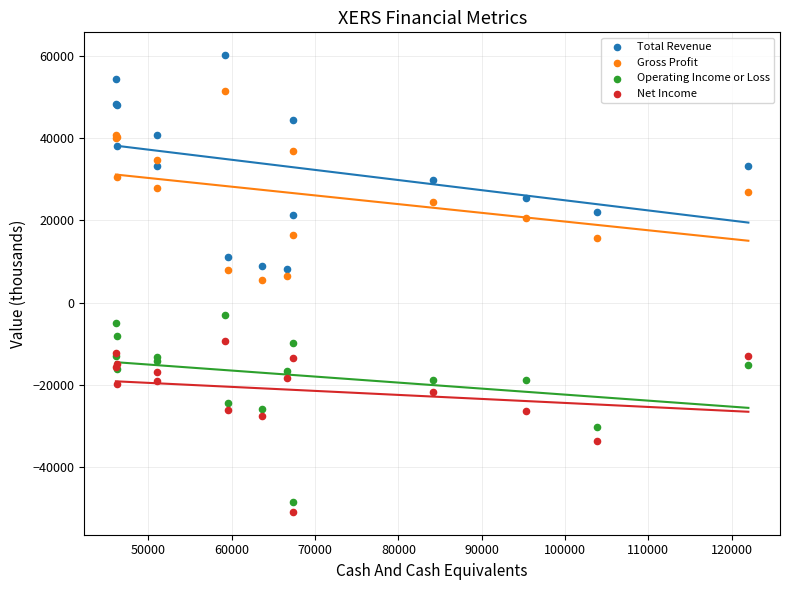

Which series has the widest spread of Y values?

Total Revenue